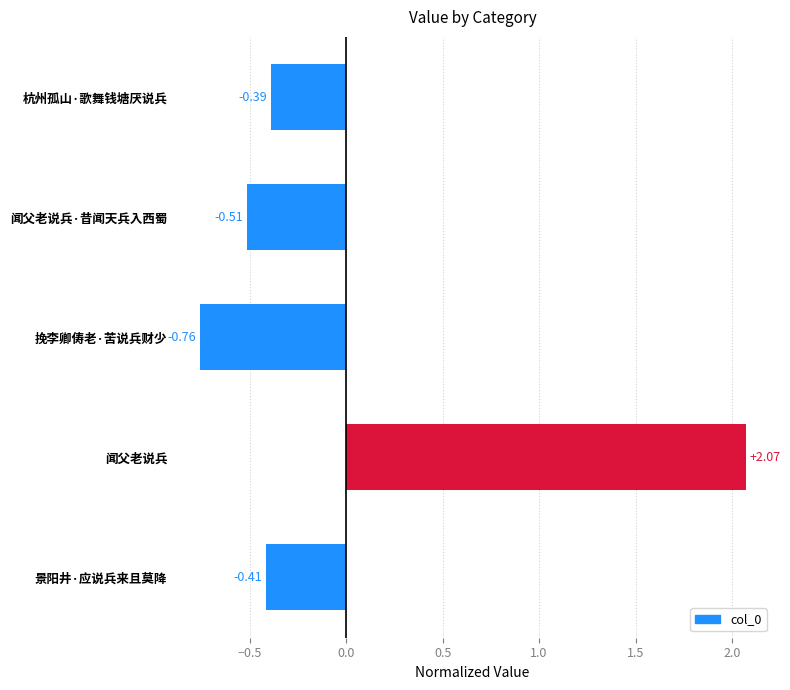

How many data points does each series have?

5